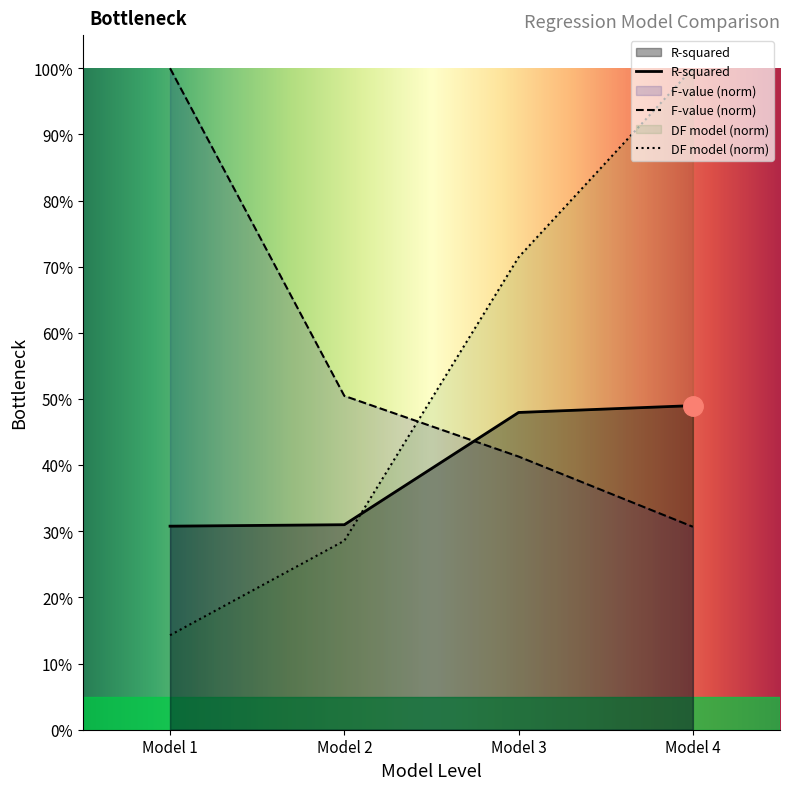

Is it true that DF (model) equals 0.3 at Model 2?

True